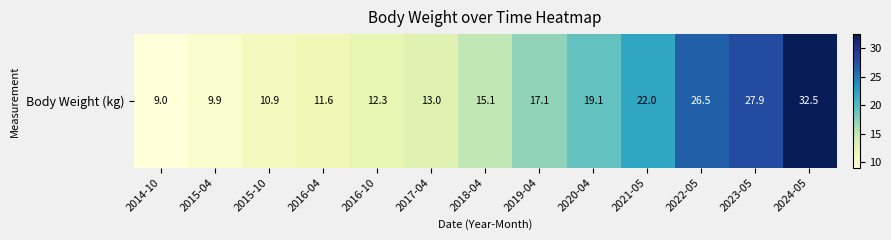

Rank the categories by value from lowest to highest.

2014-10, 2015-04, 2015-10, 2016-04, 2016-10, 2017-04, 2018-04, 2019-04, 2020-04, 2021-05, 2022-05, 2023-05, 2024-05